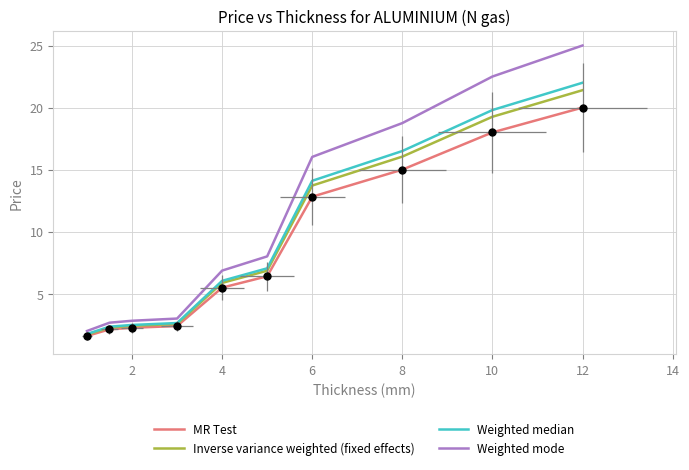

Is it true that Weighted mode equals 3.2 at 10?

False